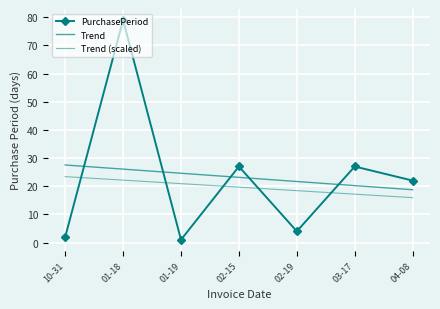

Which series changed the most between 10-31 and 02-15?

PurchasePeriod